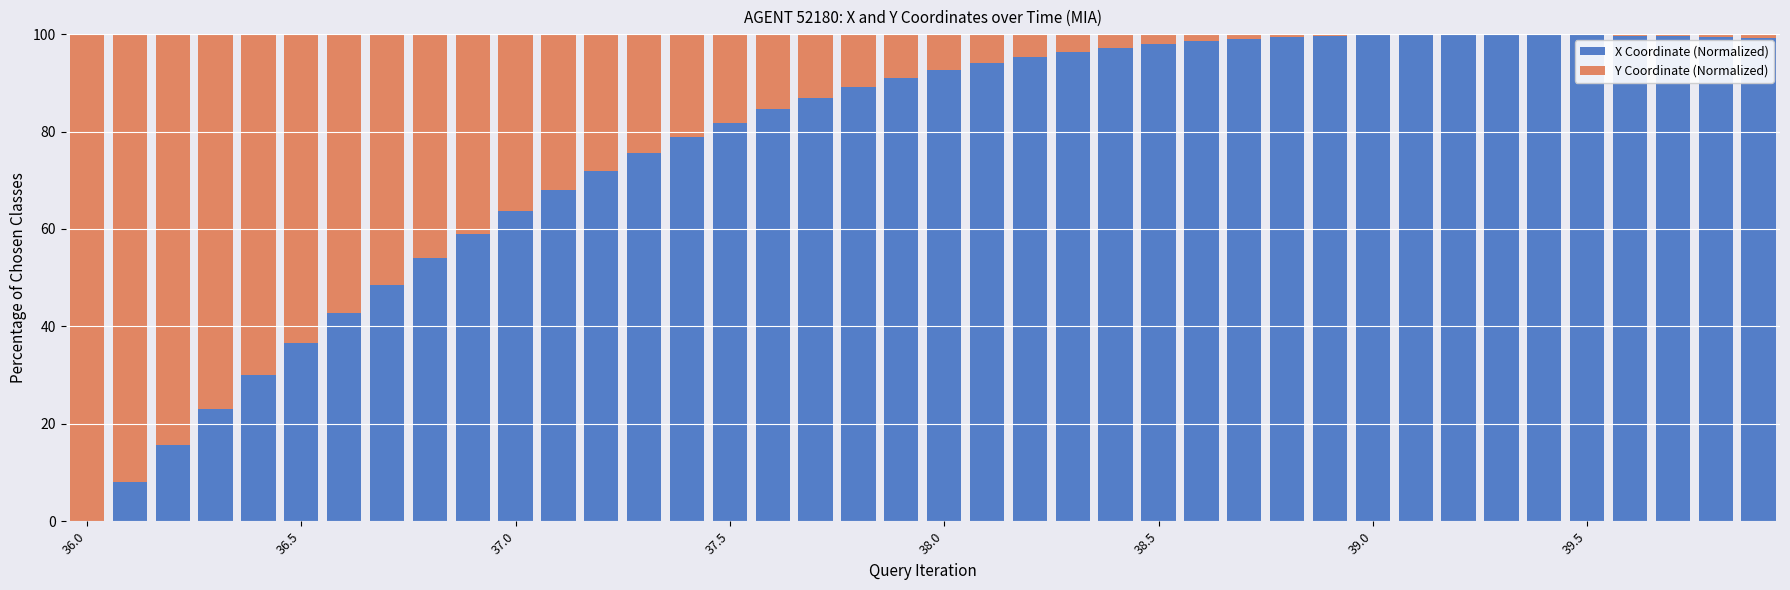

What are all the series names shown in the legend?

X Coordinate (Normalized), Y Coordinate (Normalized)